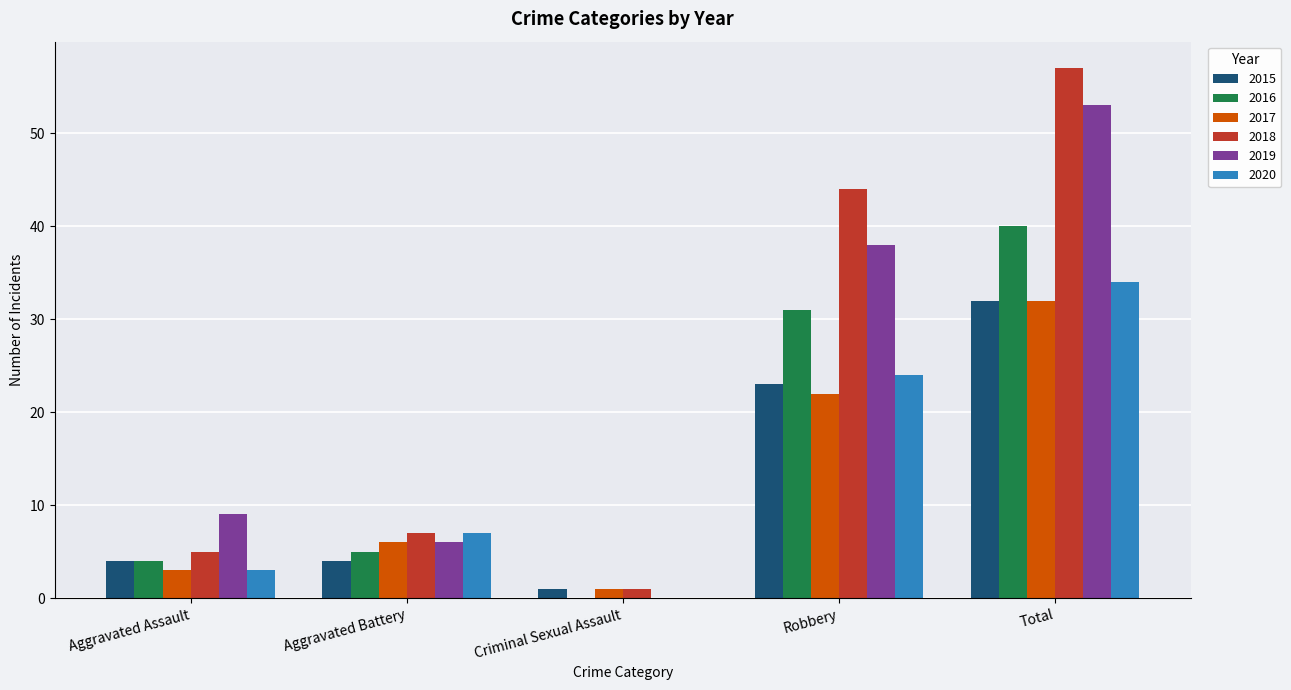

Is it true that 2019 equals 4 at Aggravated Assault?

False